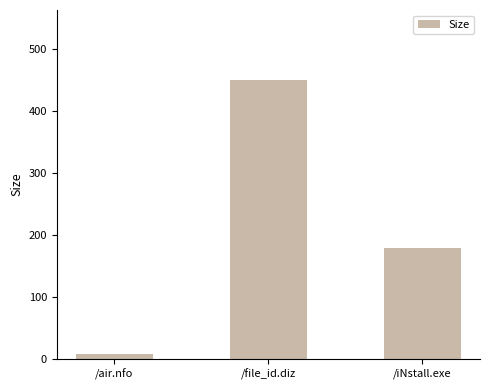

Where is the data nearest to the value 228?

/iNstall.exe